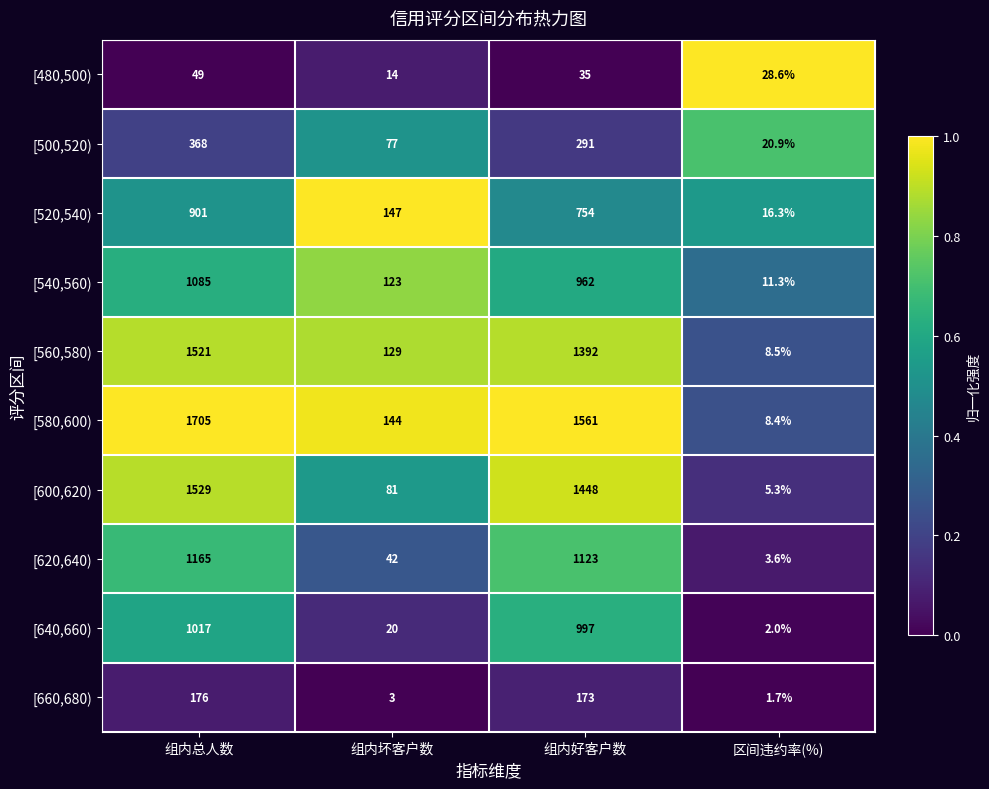

What is the difference between the highest and lowest values at 组内总人数?

1656.0